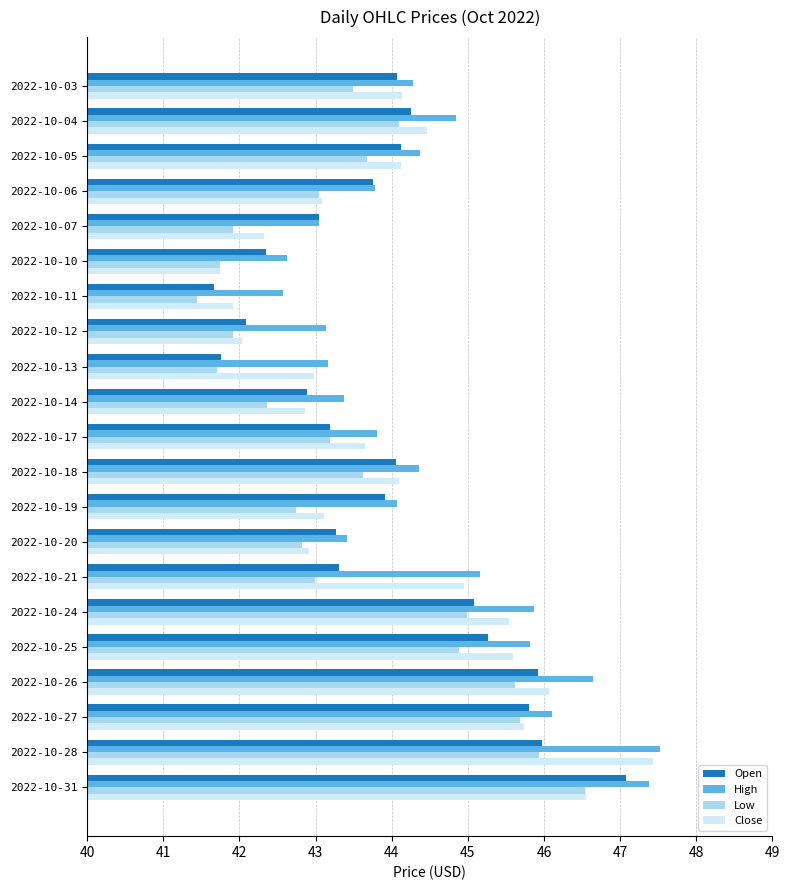

True or false: High has a value of 44.3 at 2022-10-03.

True